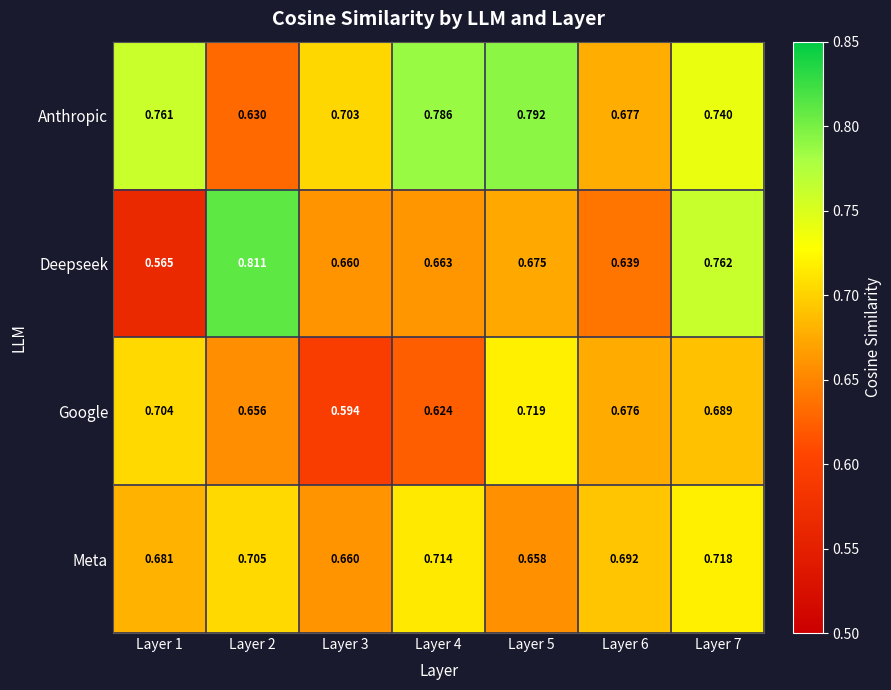

Which series has the largest total across all categories?

Anthropic